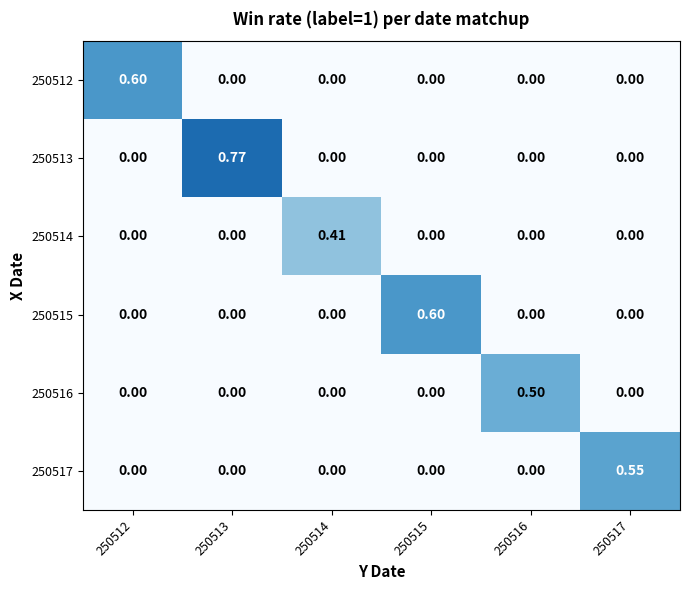

How many categories are shown in the chart?

6